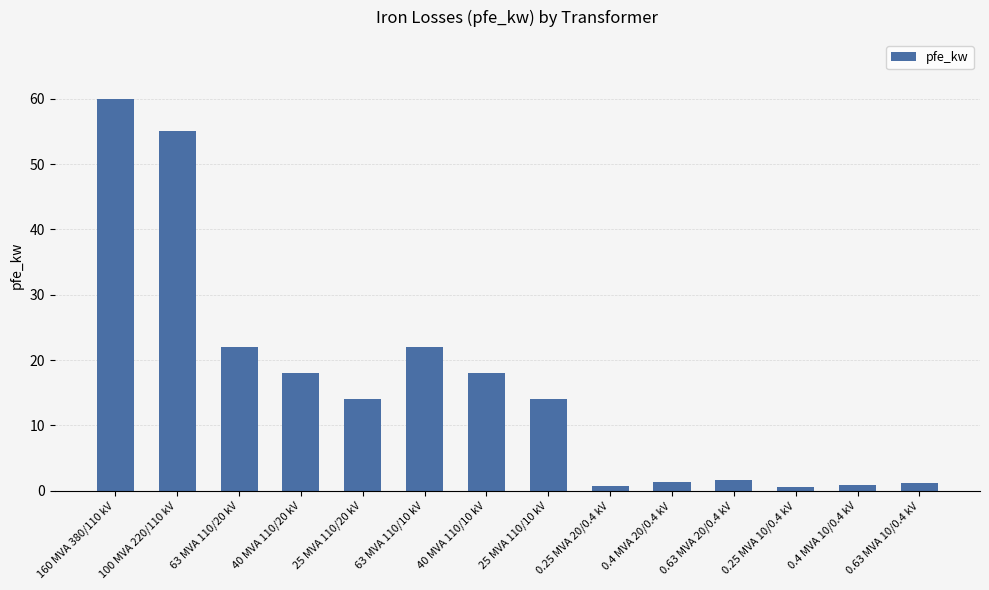

At which label does the data first exceed 14?

160 MVA 380/110 kV